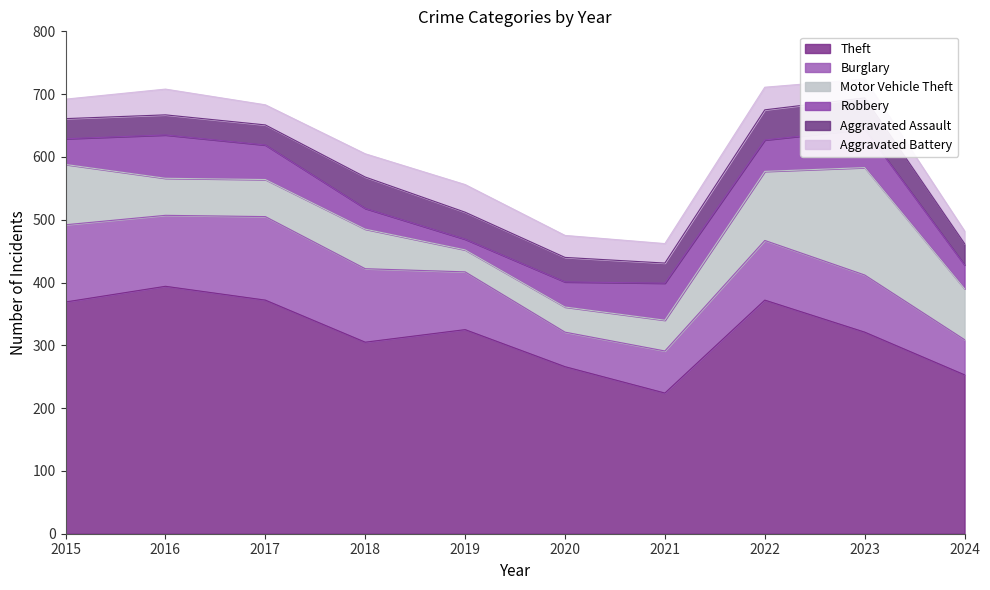

Which series has the largest range (max minus min)?

Theft